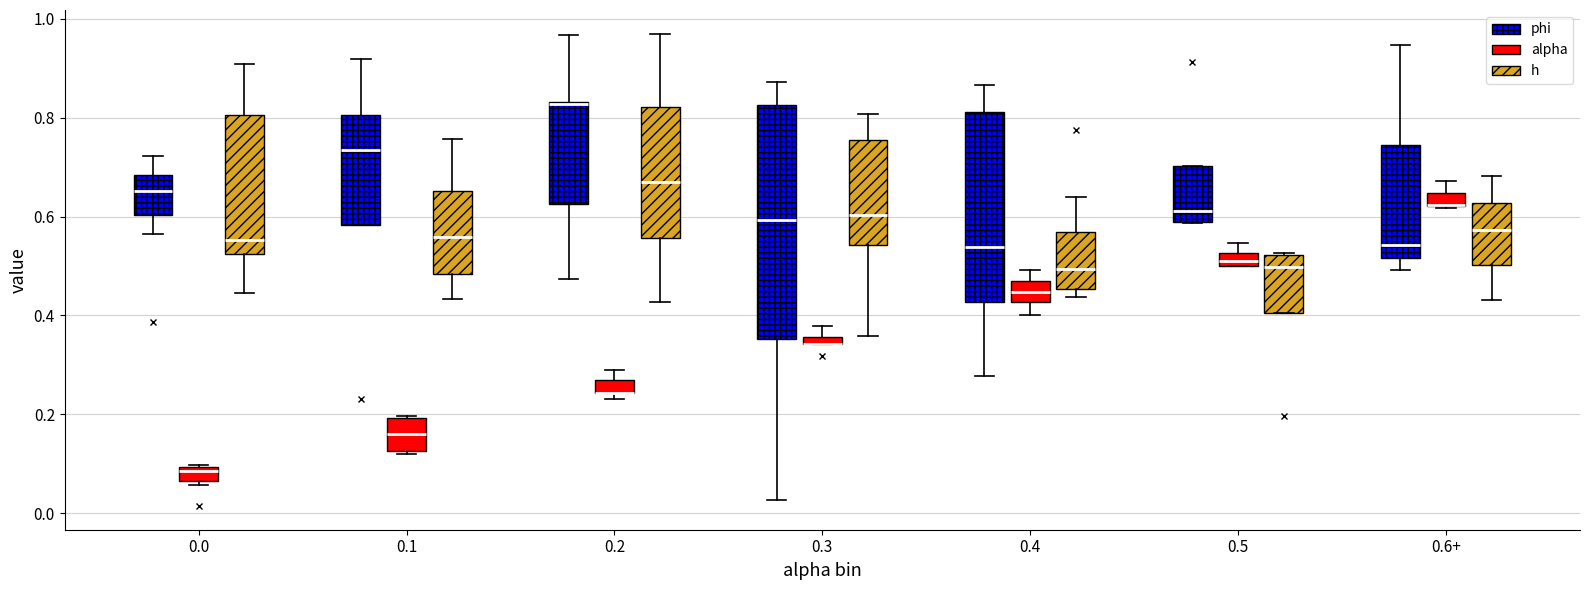

Where does the upper whisker of the box for 0.4 (alpha) end on the y-axis? The values are not printed on the chart, so give them approximately, as read against the axis.

0.50